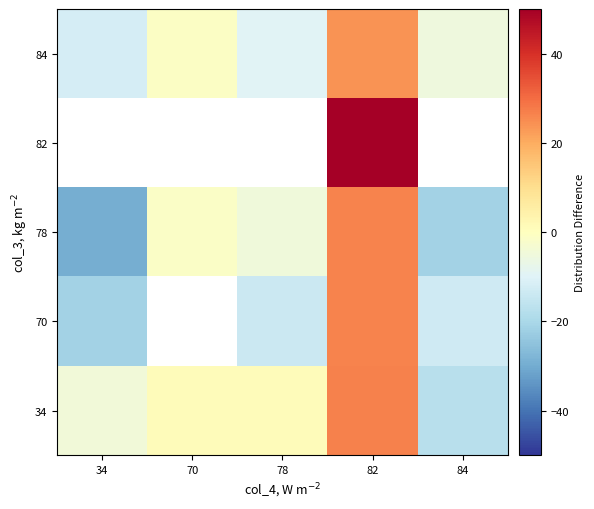

At which label is 34 closest to 4?

70